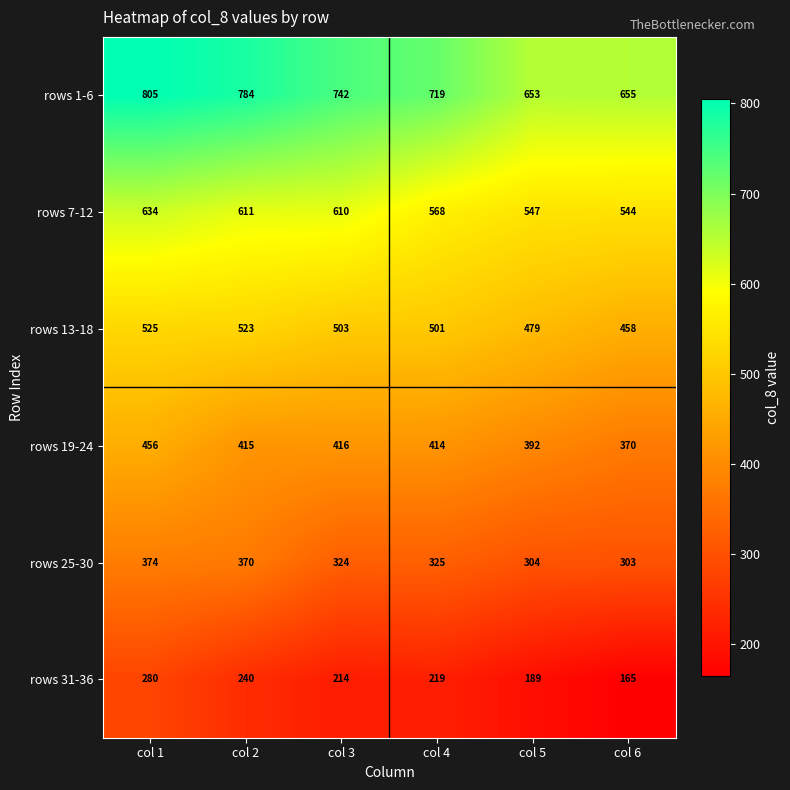

How many data points does each series have?

6